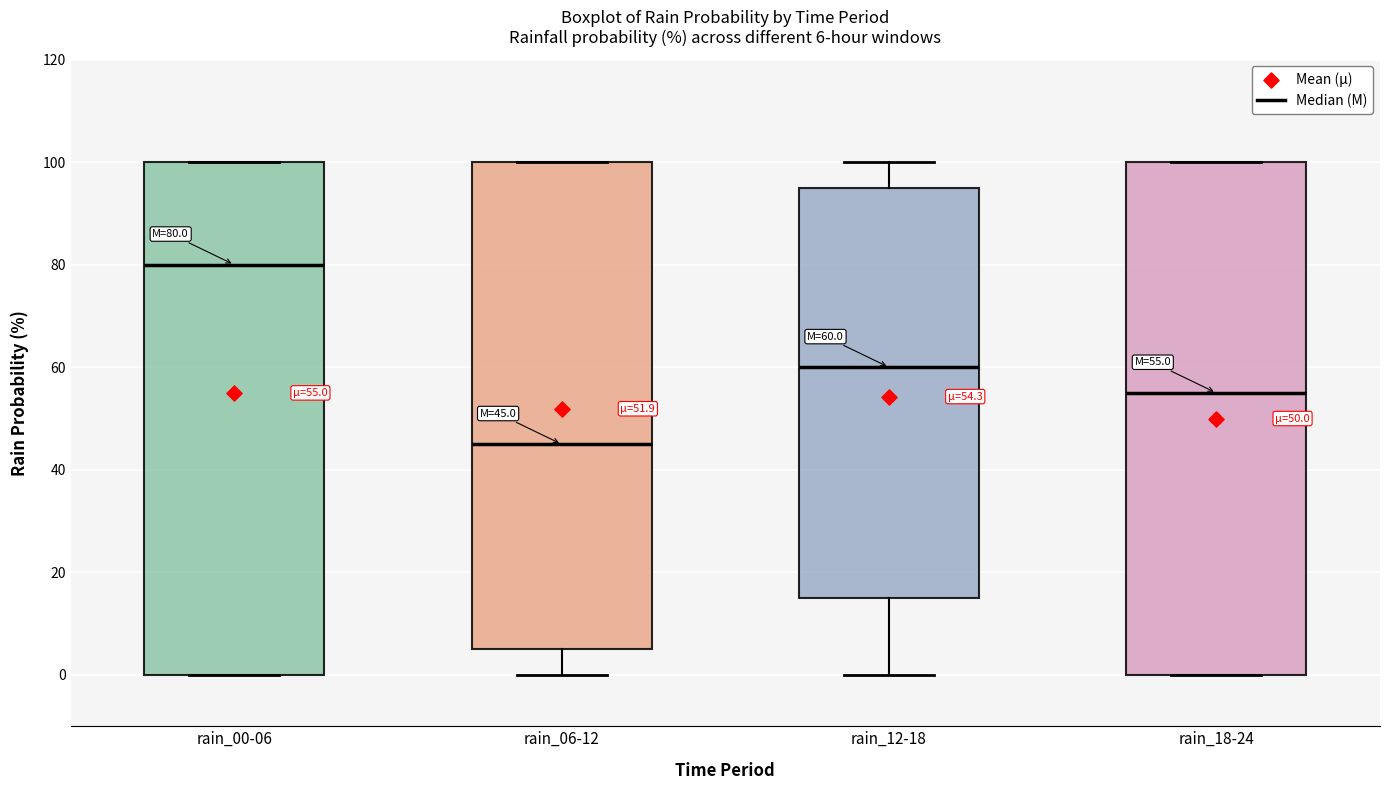

Which box has the lowest median line?

rain_06-12